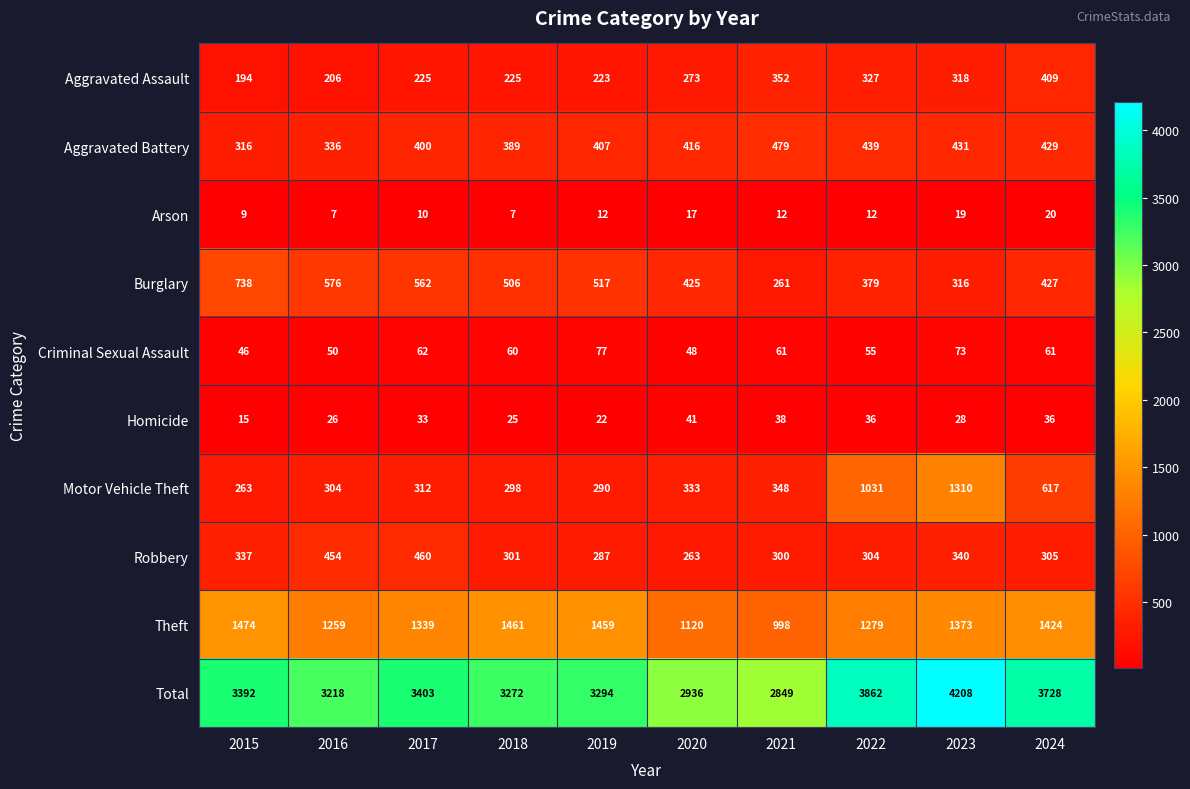

Which series changed the most between 2016 and 2024?

Total